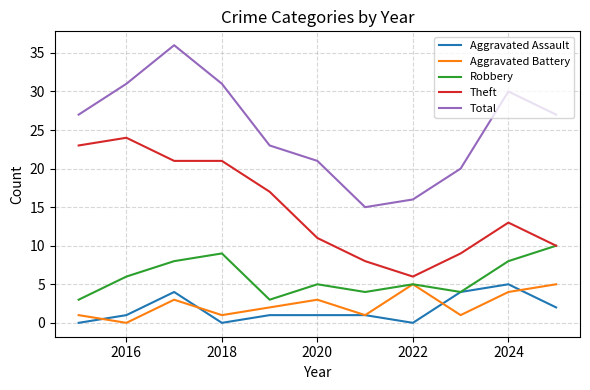

What are all the series names shown in the legend?

Aggravated Assault, Aggravated Battery, Robbery, Theft, Total